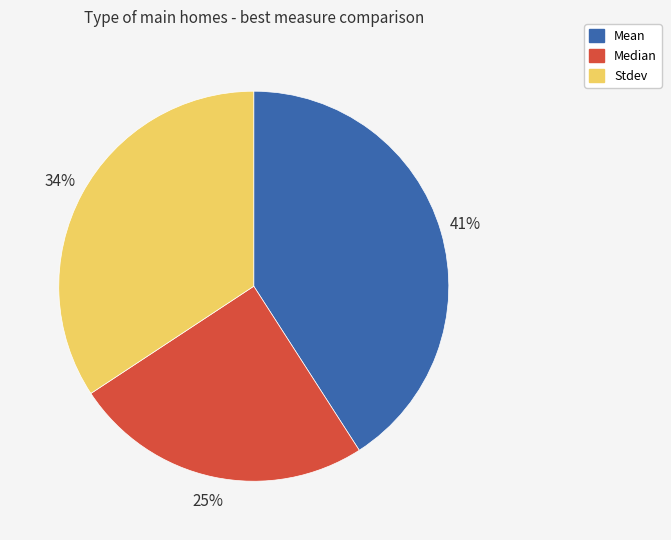

The Mean slice represents 41% of the pie. True or false?

True